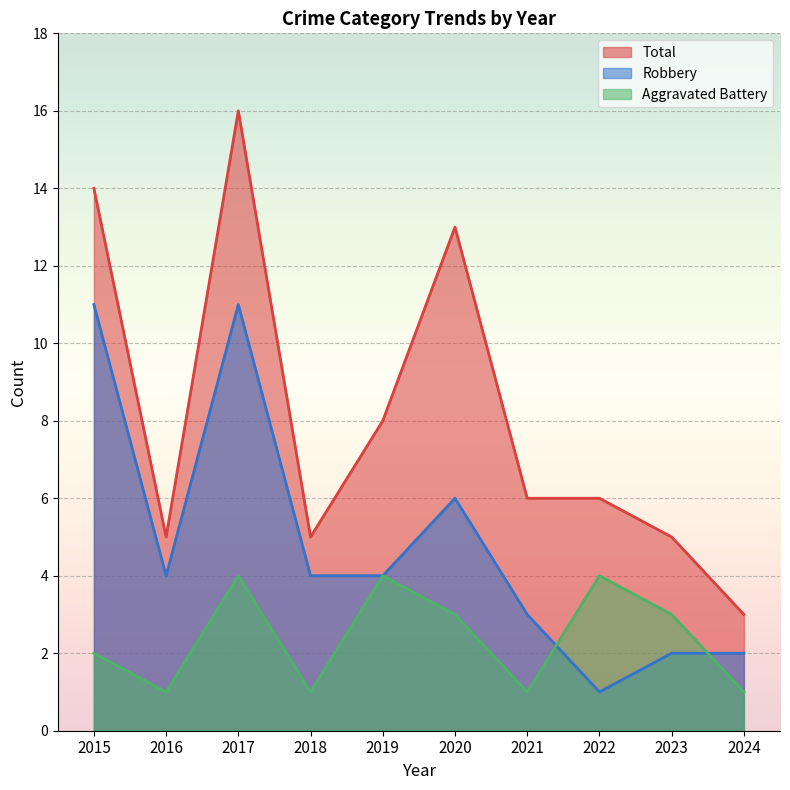

At which label does Aggravated Battery reach its minimum?

2016